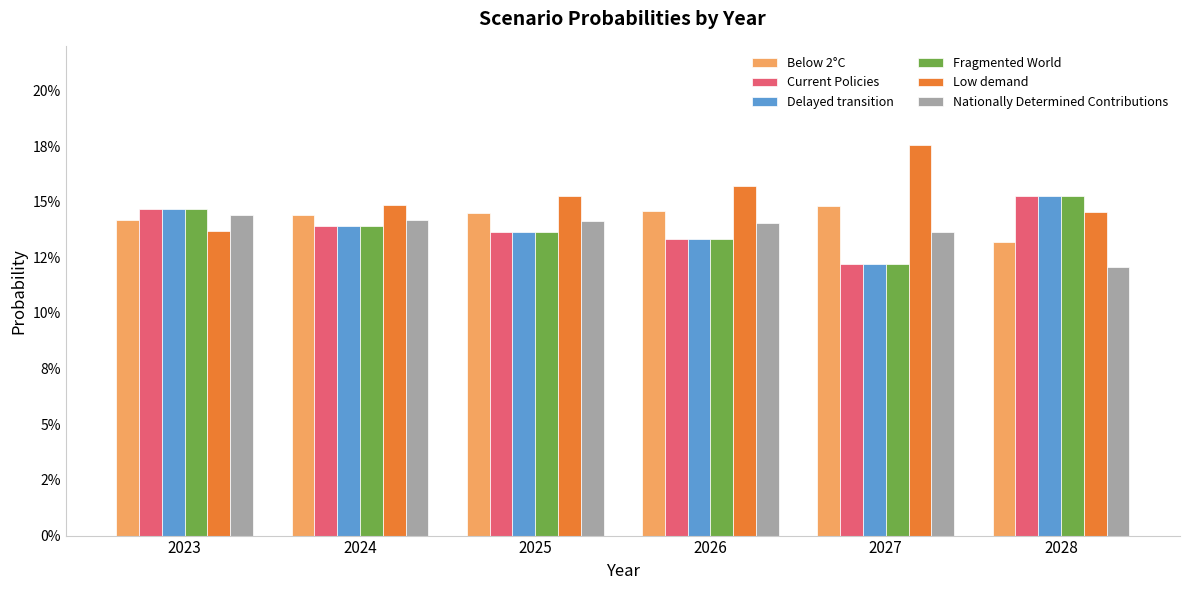

What are all the series names shown in the legend?

Below 2°C, Current Policies, Delayed transition, Fragmented World, Low demand, Nationally Determined Contributions